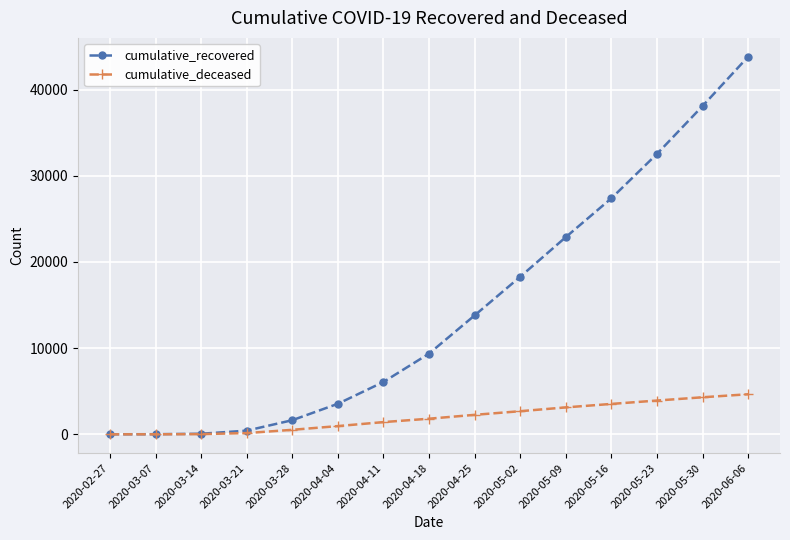

At which category is the sum across all series the highest?

2020-06-06